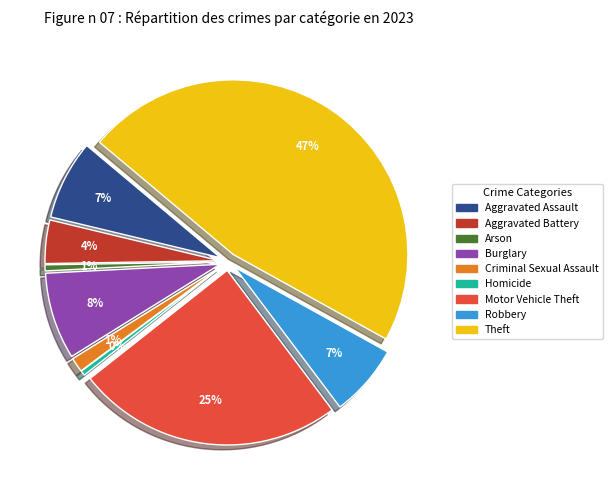

To the nearest percent, what is the difference between the Arson and Motor Vehicle Theft slice percentages?

24%